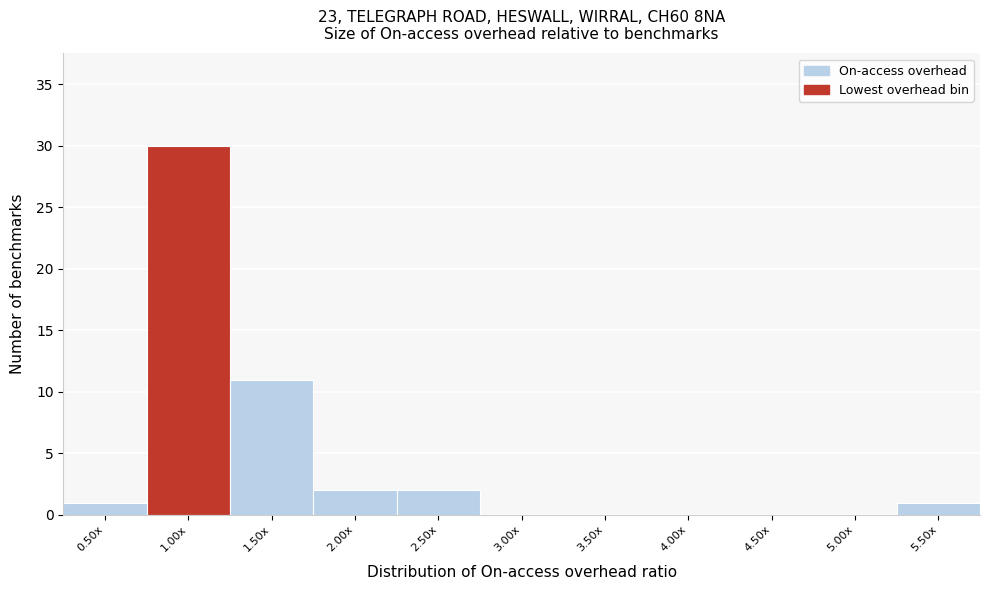

Reading left to right, what are all the values shown in this chart?

0.50x=1	1.00x=30	1.50x=11	2.00x=2	2.50x=2	3.00x=0	3.50x=0	4.00x=0	4.50x=0	5.00x=0	5.50x=1